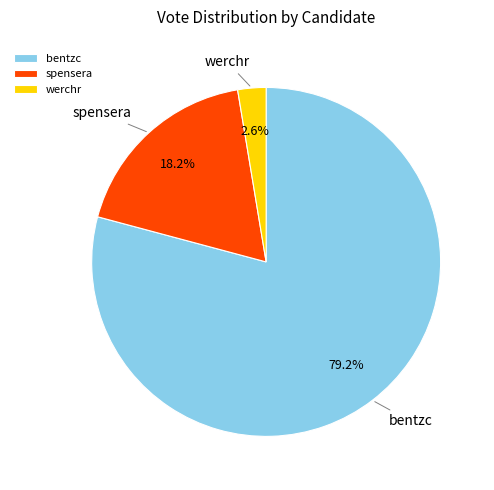

Which category has the biggest portion of the pie?

bentzc